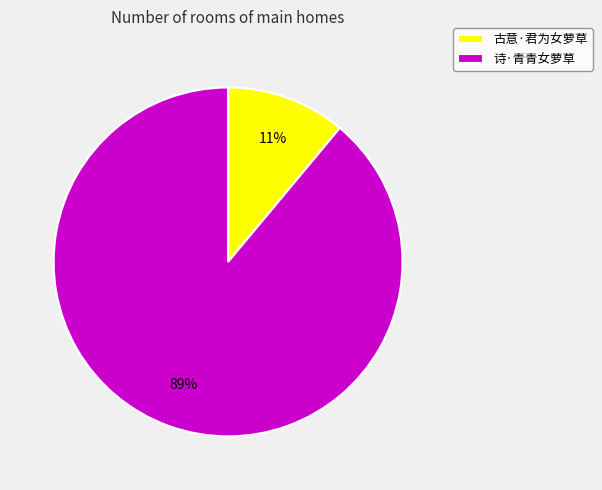

How many slices are in this pie chart?

2